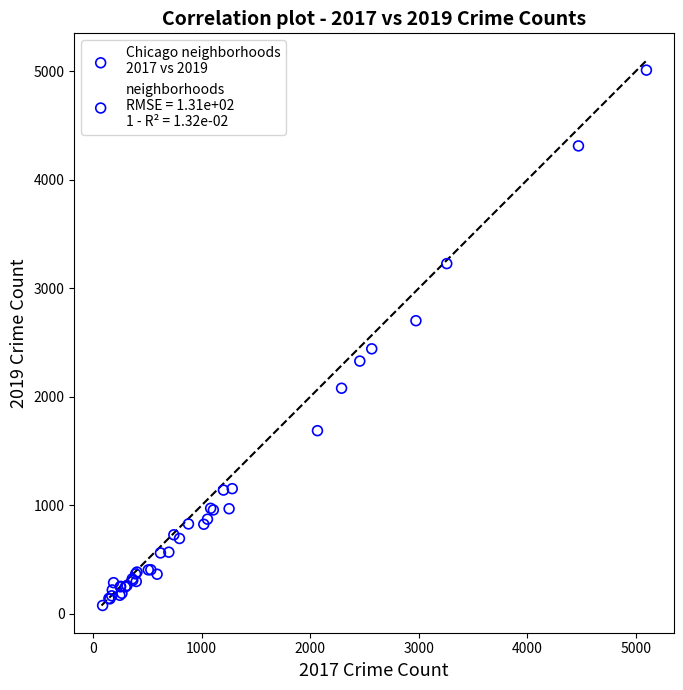

What Y value in the scatter plot is closest to 2542?

2441